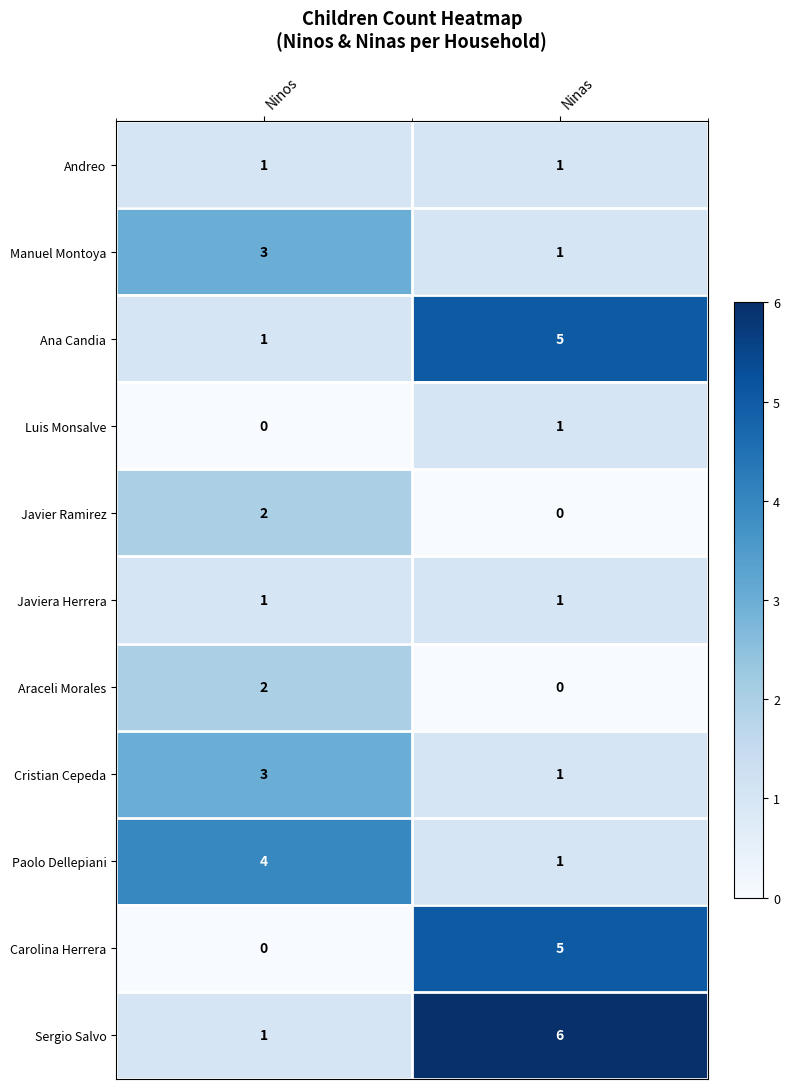

How many series are shown in this chart?

11